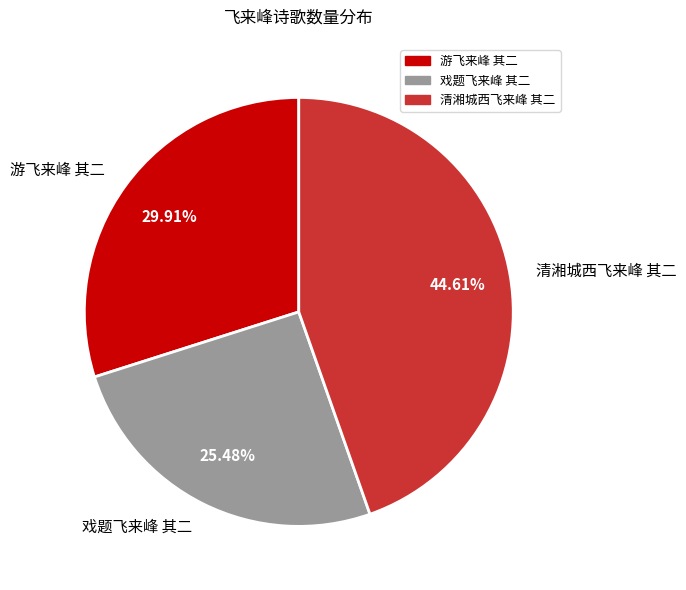

To the nearest percent, what percentage of the pie is 游飞来峰 其二?

30%